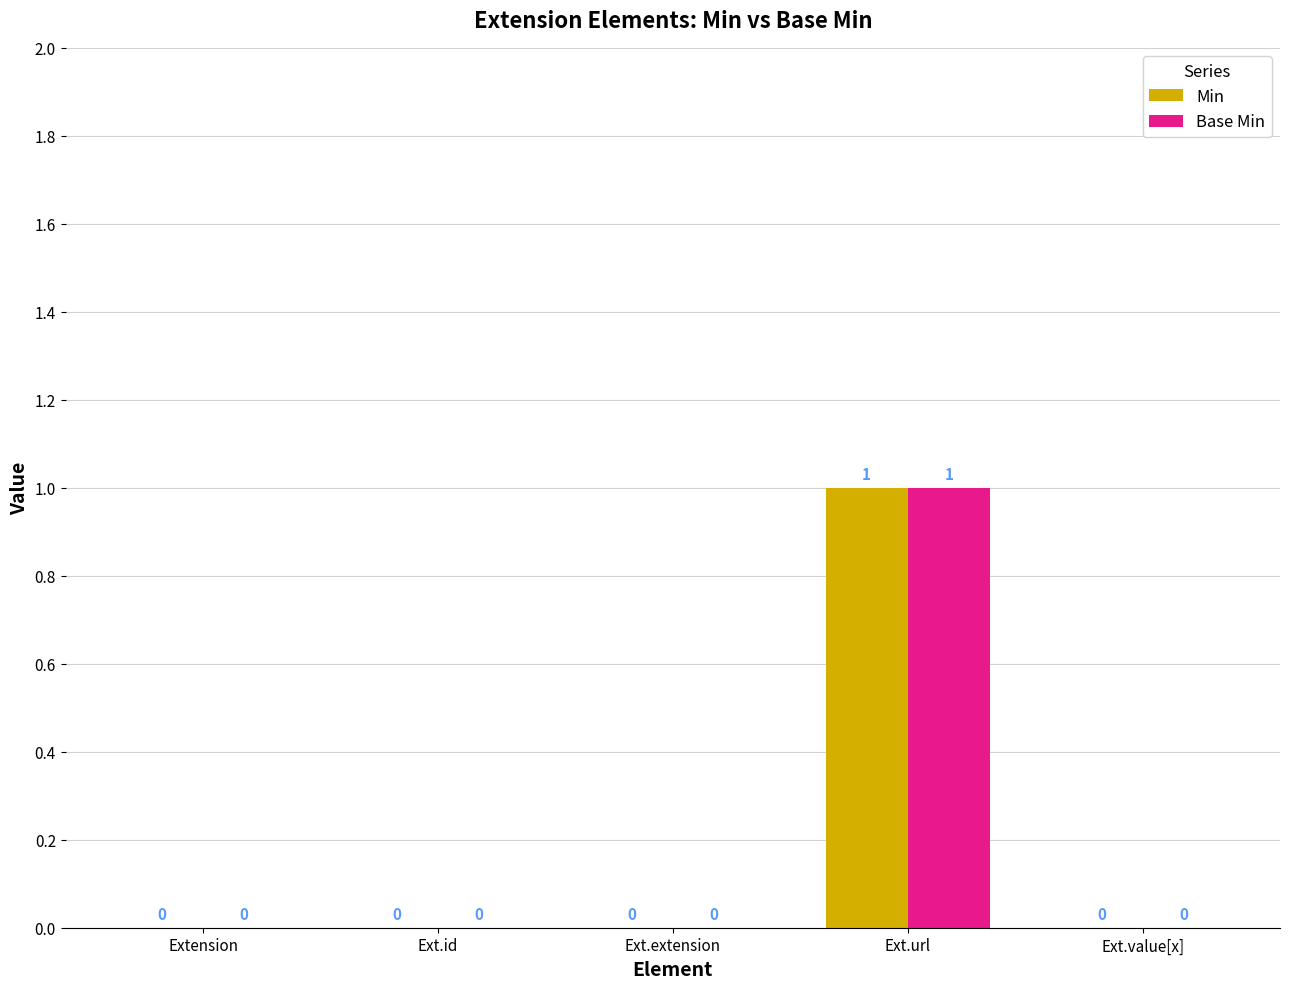

What are all the series names shown in the legend?

Min, Base Min